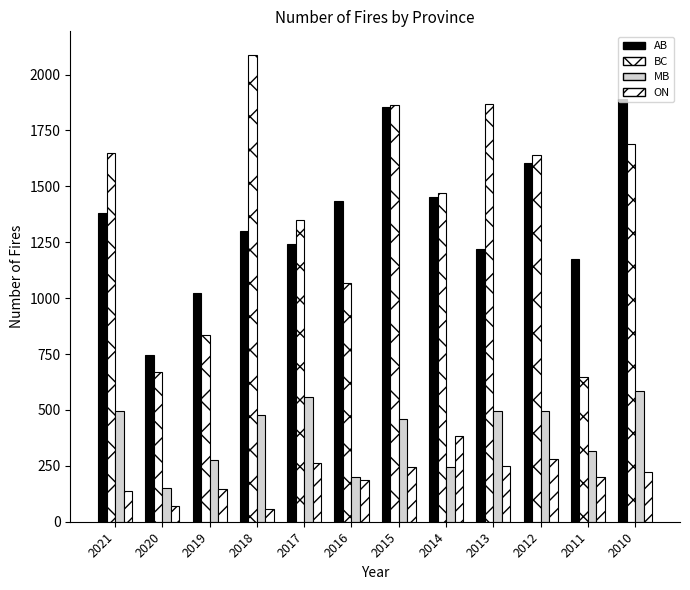

How many groups of bars are there?

12